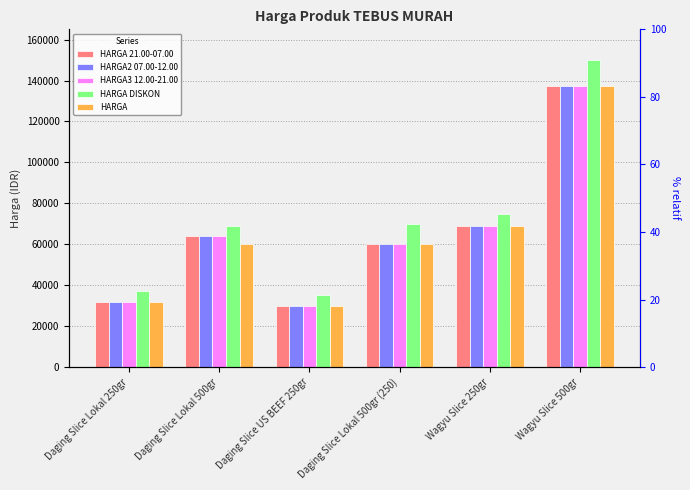

At how many categories does at least one series exceed 38451?

4